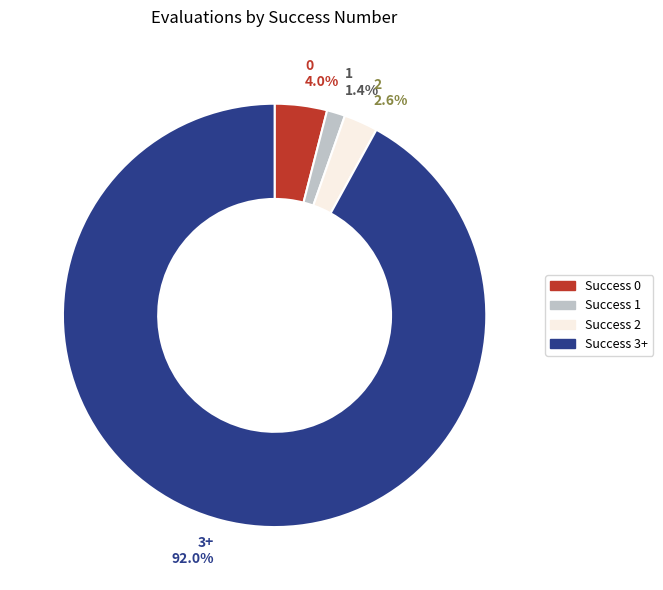

Rank the categories by value from lowest to highest.

Success 1, Success 2, Success 0, Success 3+